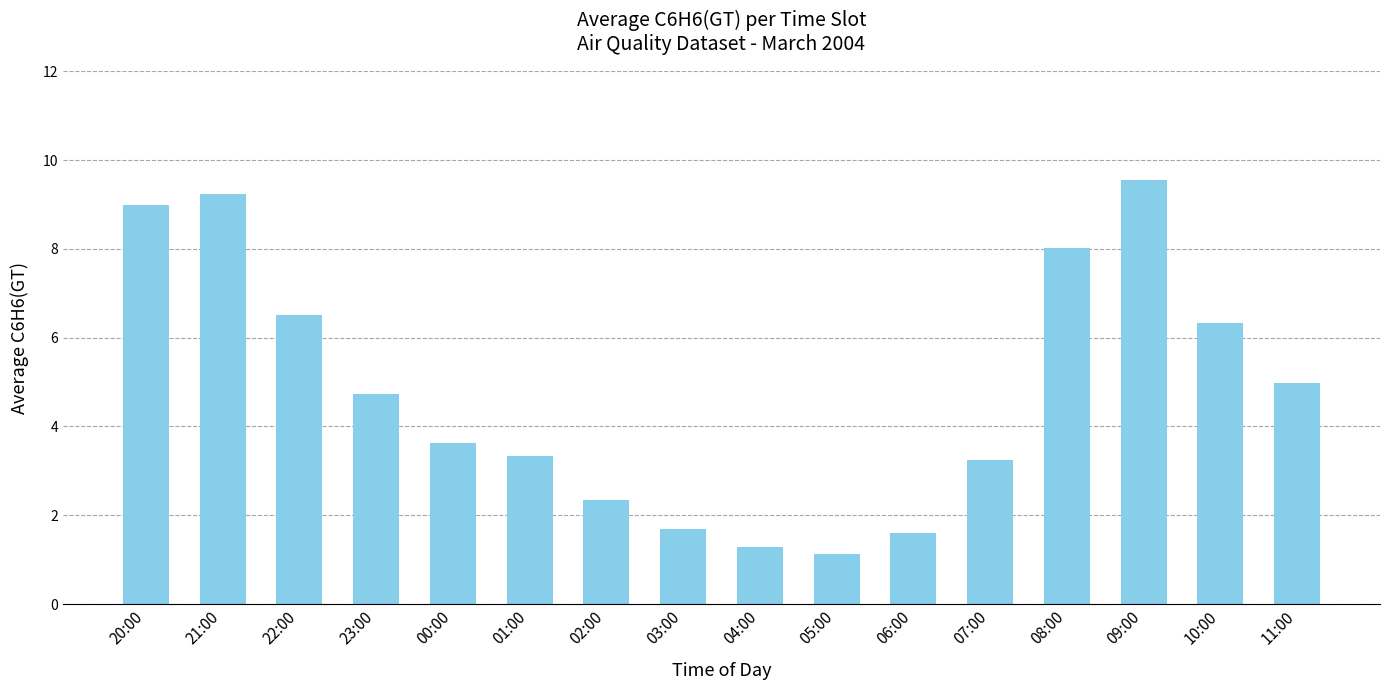

Approximately how many times larger is the value at 21:00 compared to 22:00?

1.4